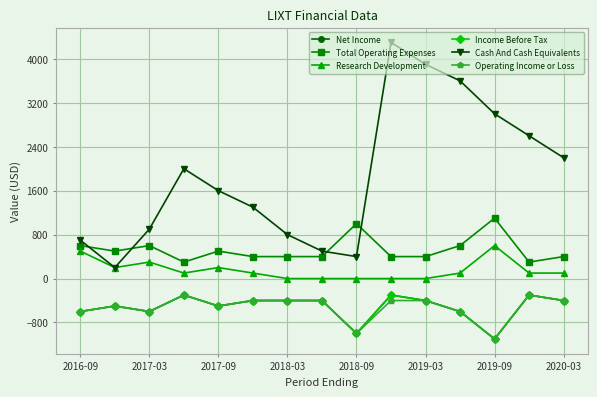

At which label does Research Development first exceed 100?

2016-09